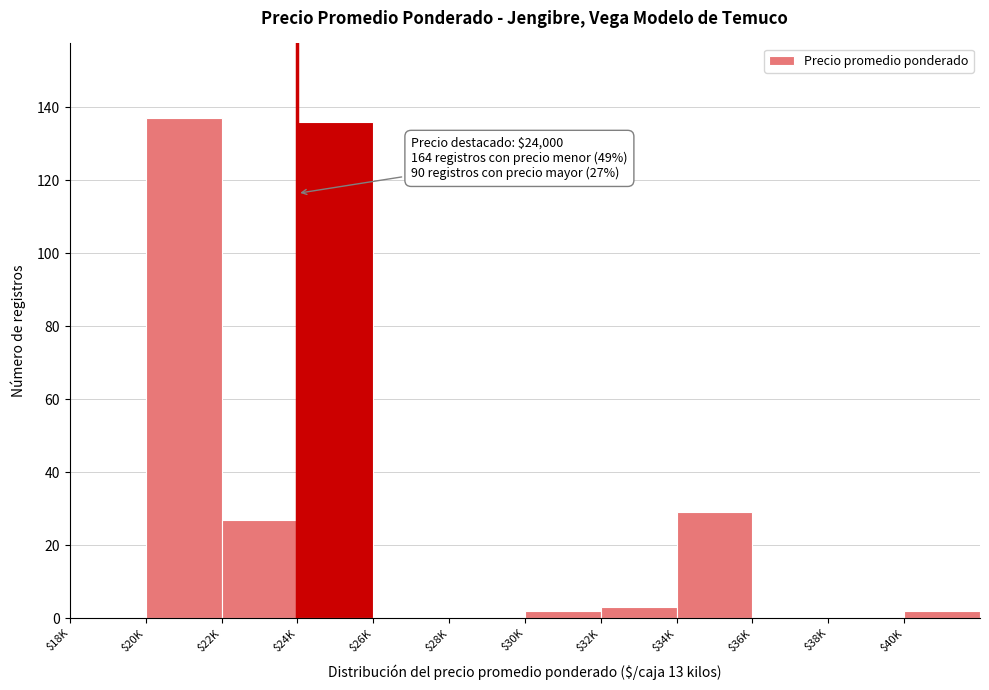

What is the sum of all values?

336